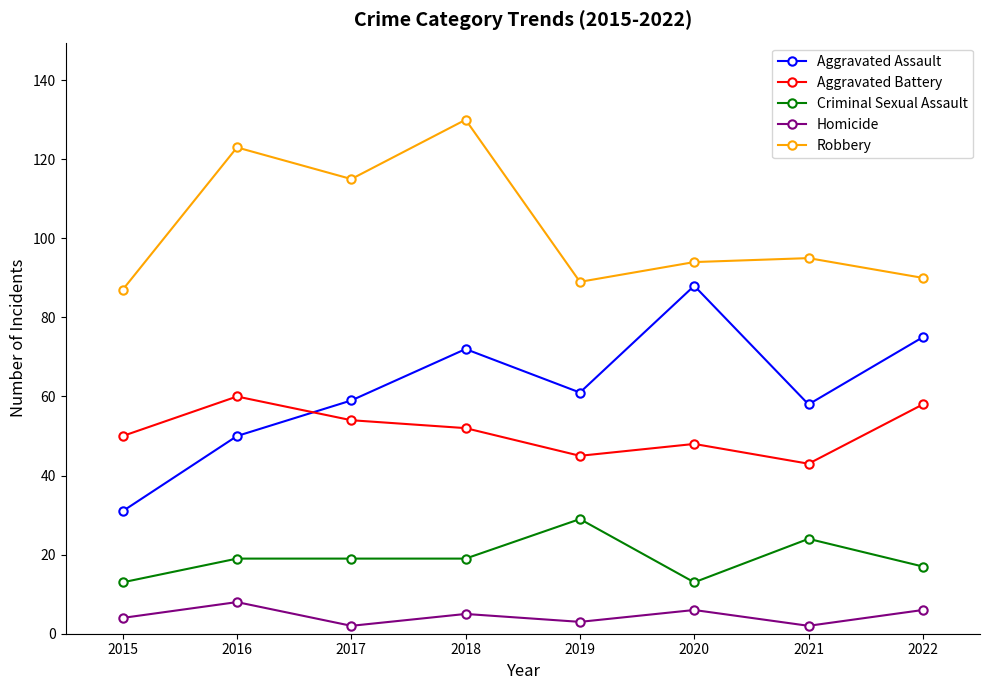

What is the value of the Aggravated Battery point at the 4th from the left?

52